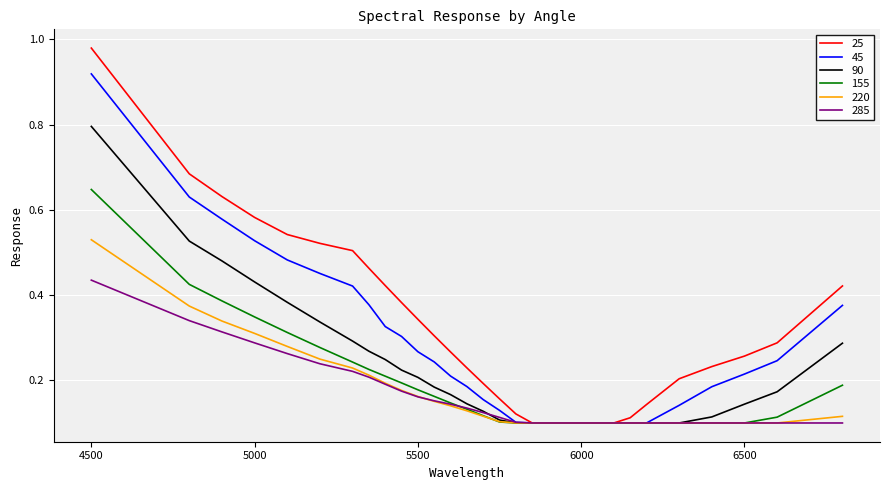

How many lines are shown in the chart?

6